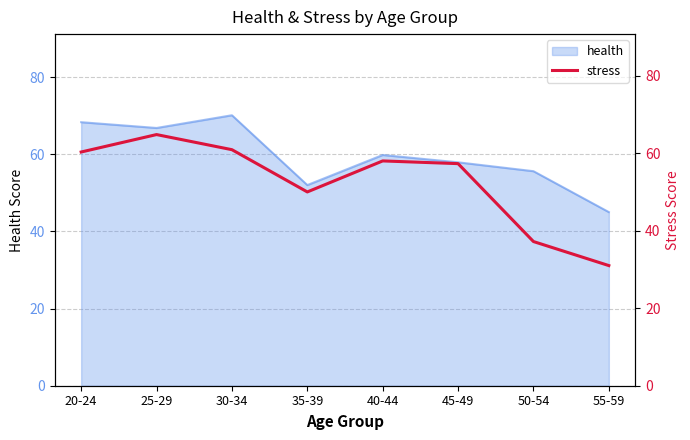

Count the number of categories in the chart.

8